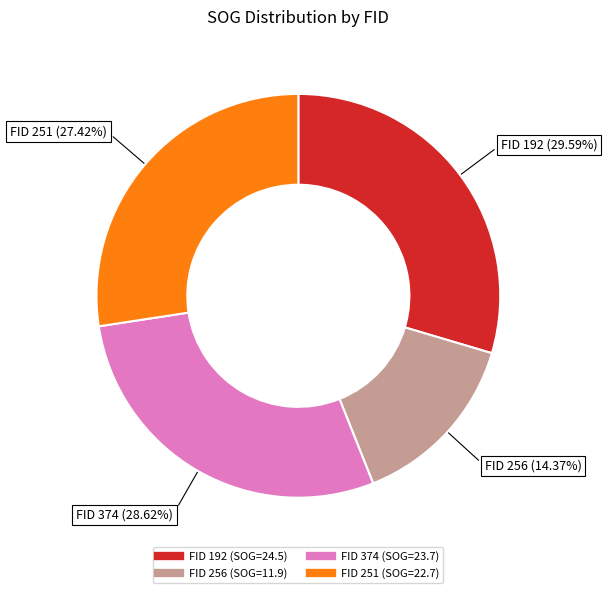

To the nearest percent, what is the average slice percentage?

25%